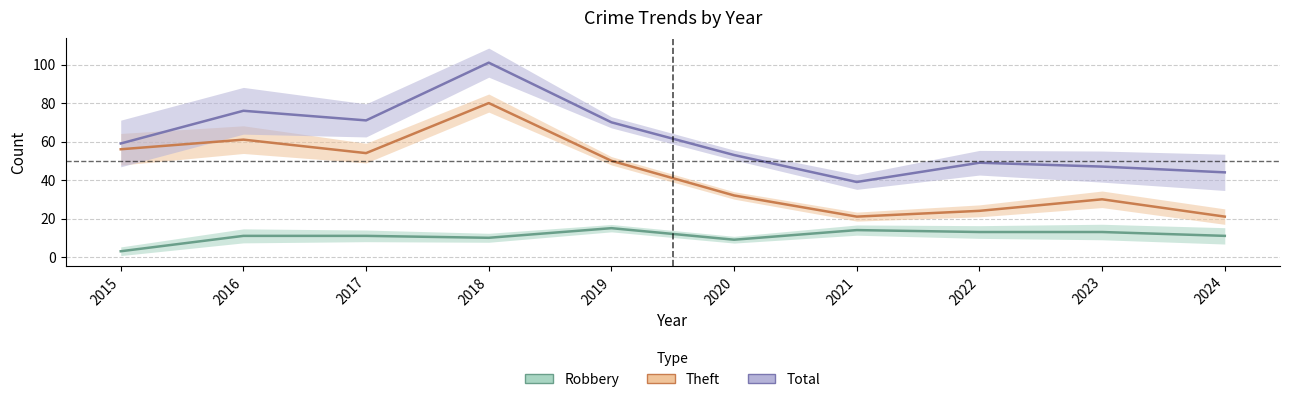

Reading right to left, transcribe all the data shown in this chart.

Robbery: 2024=11	2023=13	2022=13	2021=14	2020=9	2019=15	2018=10	2017=11	2016=11	2015=3
Theft: 2024=21	2023=30	2022=24	2021=21	2020=32	2019=50	2018=80	2017=54	2016=61	2015=56
Total: 2024=44	2023=47	2022=49	2021=39	2020=53	2019=70	2018=101	2017=71	2016=76	2015=59